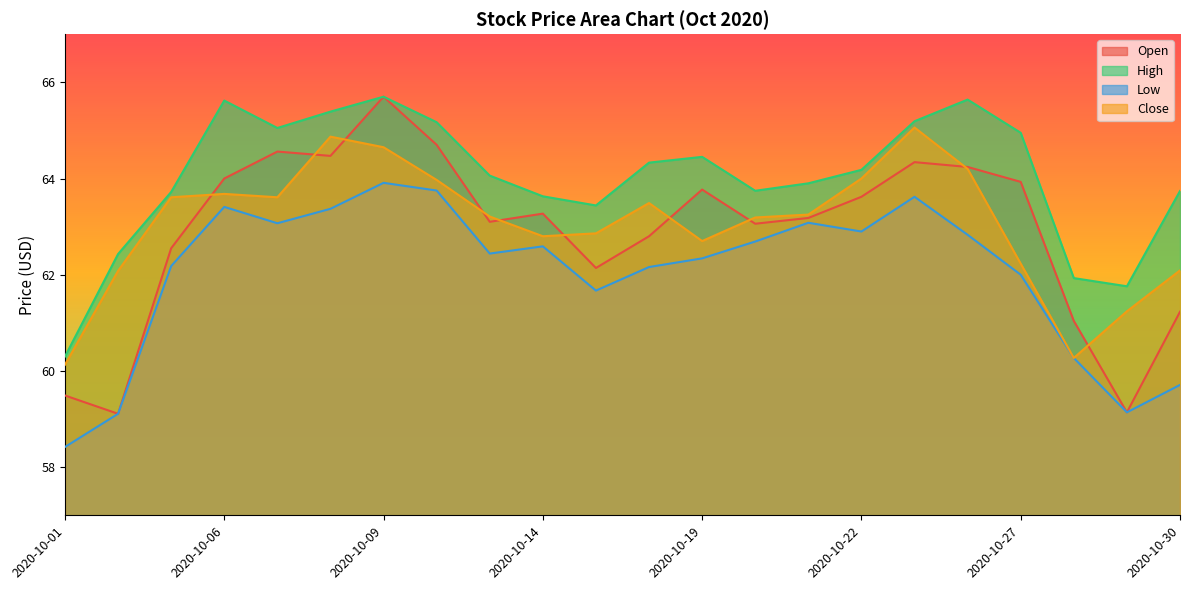

What is the difference between the Low values at 2020-10-29 and 2020-10-26?

3.7